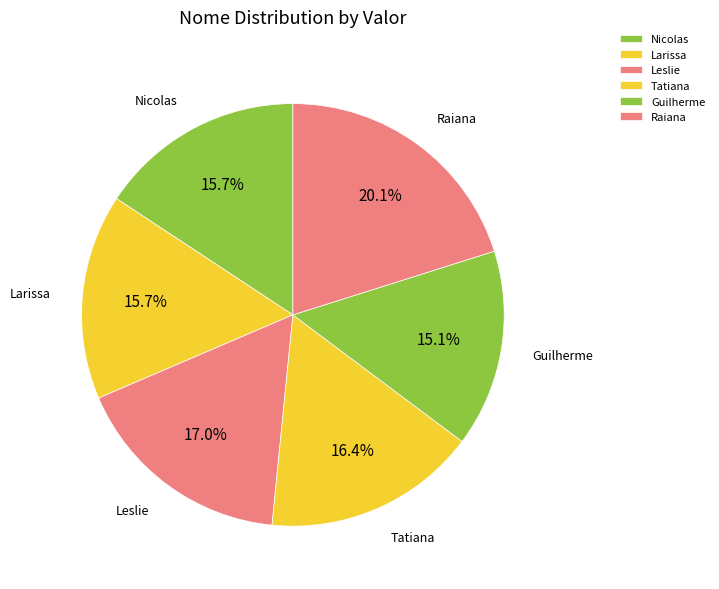

How many slices are in this pie chart?

6